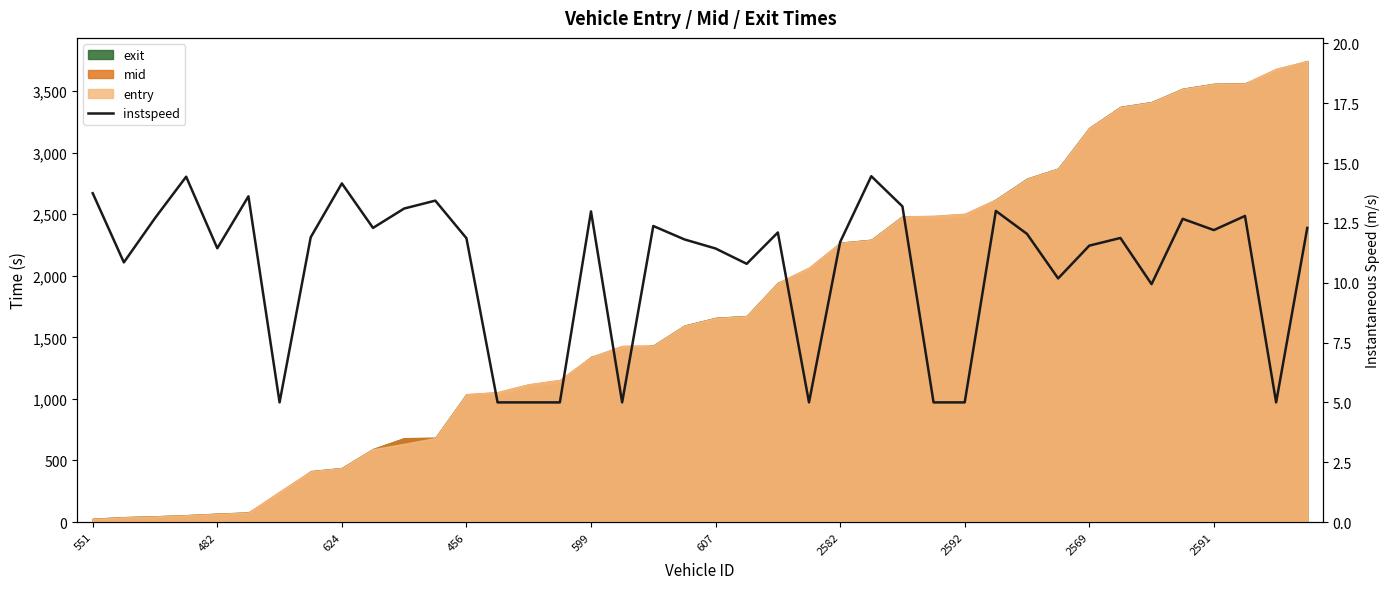

Reading left to right, extract all data points from this chart.

13.7	10.8	12.7	14.4	11.4	13.6	5.0	11.9	14.2	12.3	13.1	13.4	11.9	5.0	5.0	5.0	13.0	5.0	12.4	11.8	11.4	10.8	12.1	5.0	11.7	14.4	13.2	5.0	5.0	13.0	12.0	10.2	11.6	11.9	9.9	12.7	12.2	12.8	5.0	12.3